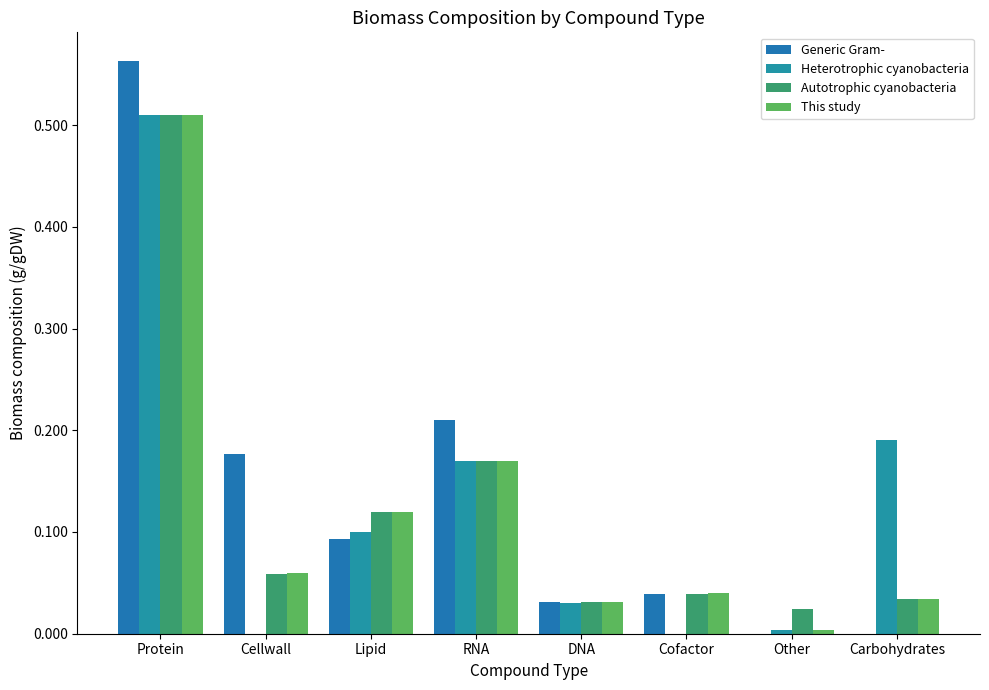

What position from the right is RNA?

5